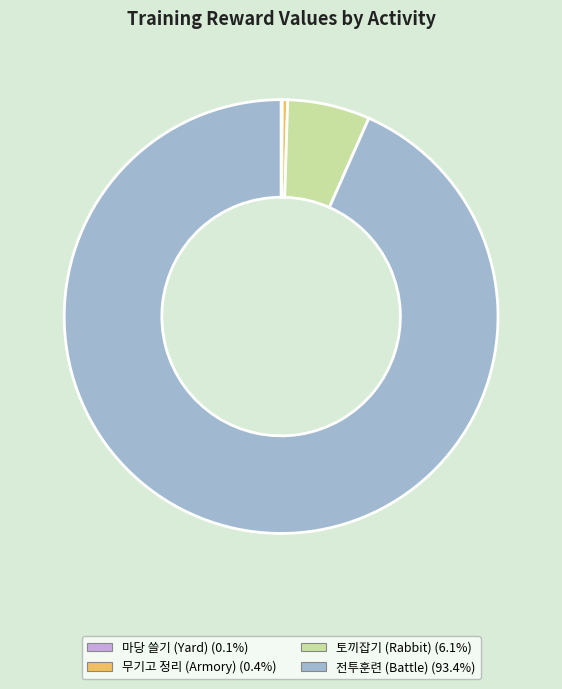

Is the sum of 무기고 정리 (Armory) and 토끼잡기 (Rabbit) greater than half?

No